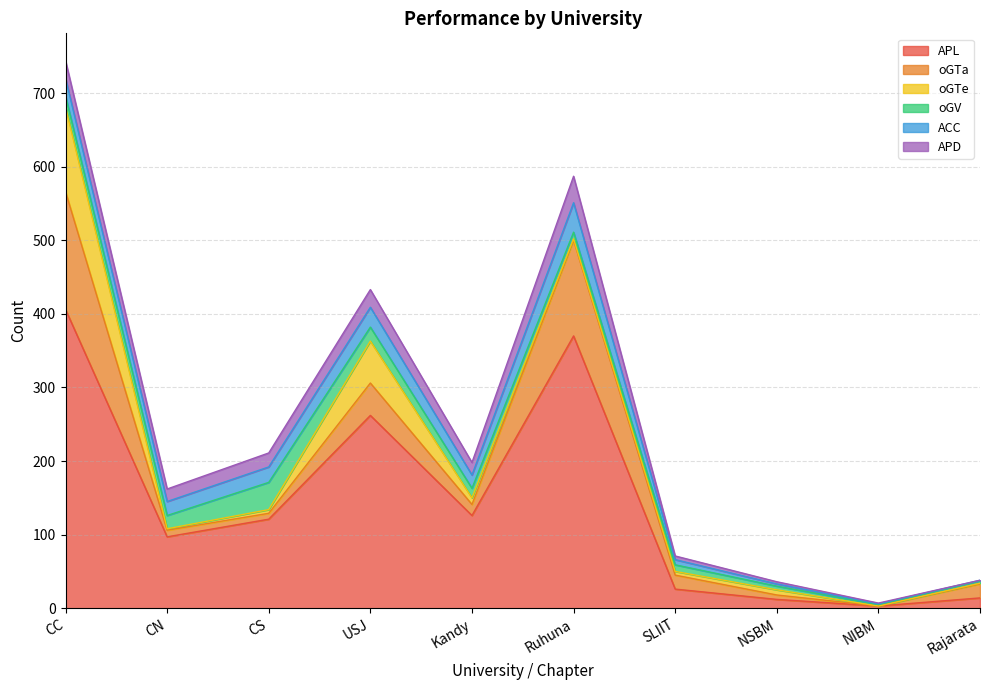

Which label corresponds to the largest value in the chart?

CC